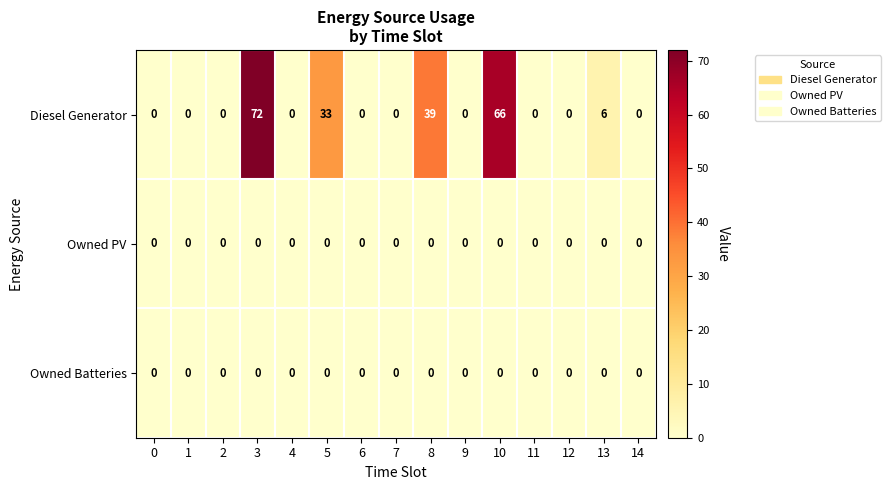

Is it true that Owned Batteries equals 0 at 1?

True